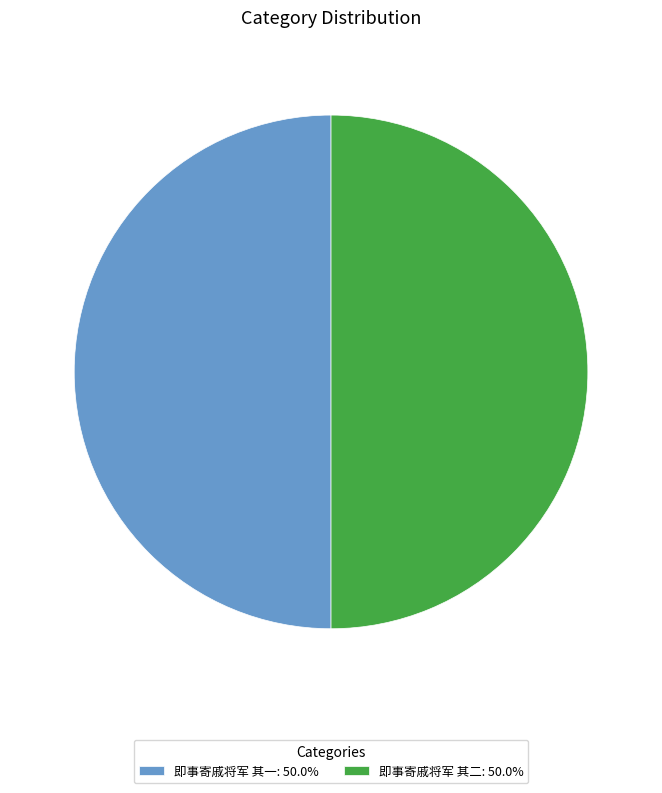

Do 即事寄戚将军 其二: 50.0% and 即事寄戚将军 其一: 50.0% together represent more than half of the pie?

Yes